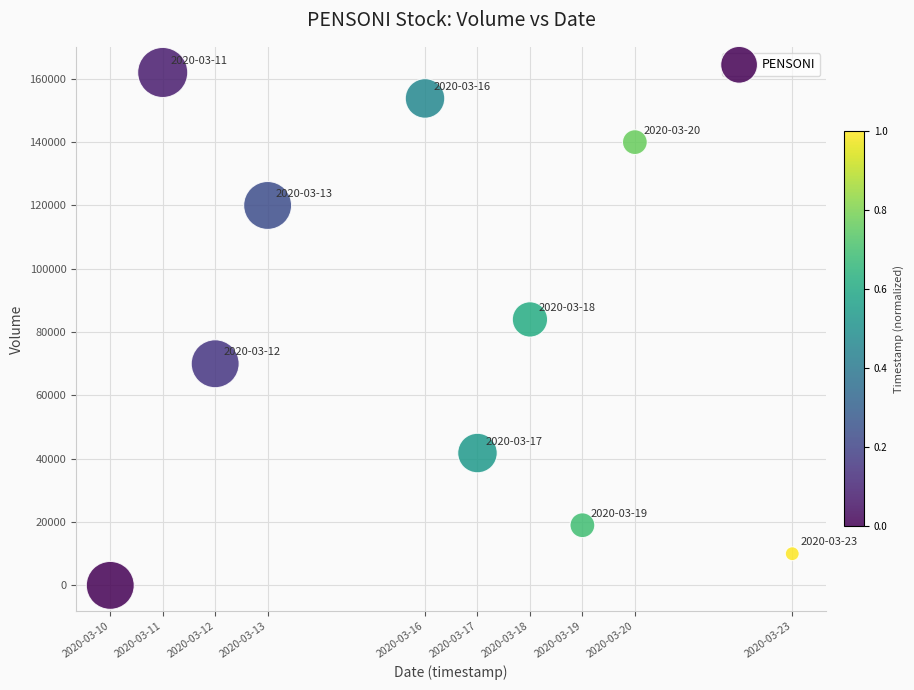

What is the range of X values (max minus min)?

1123200